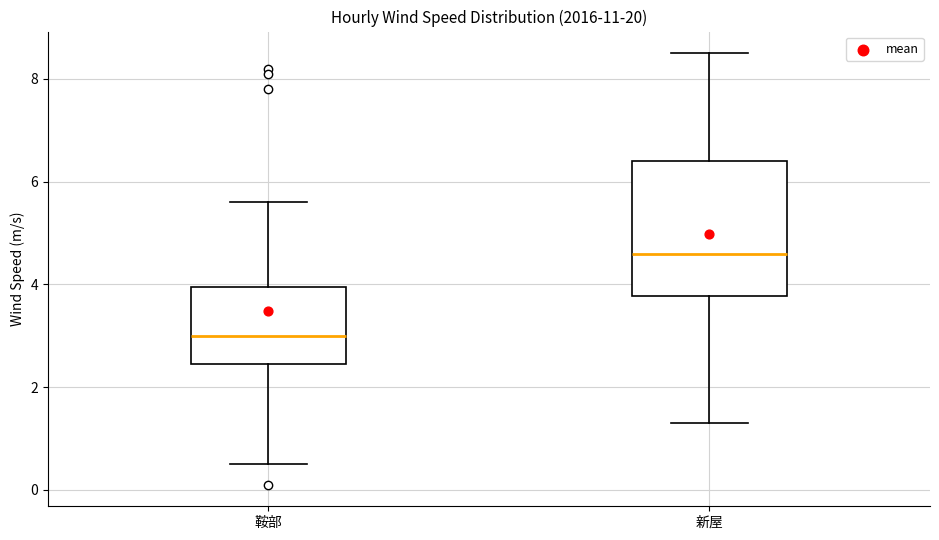

Which box's median line is the lowest?

鞍部